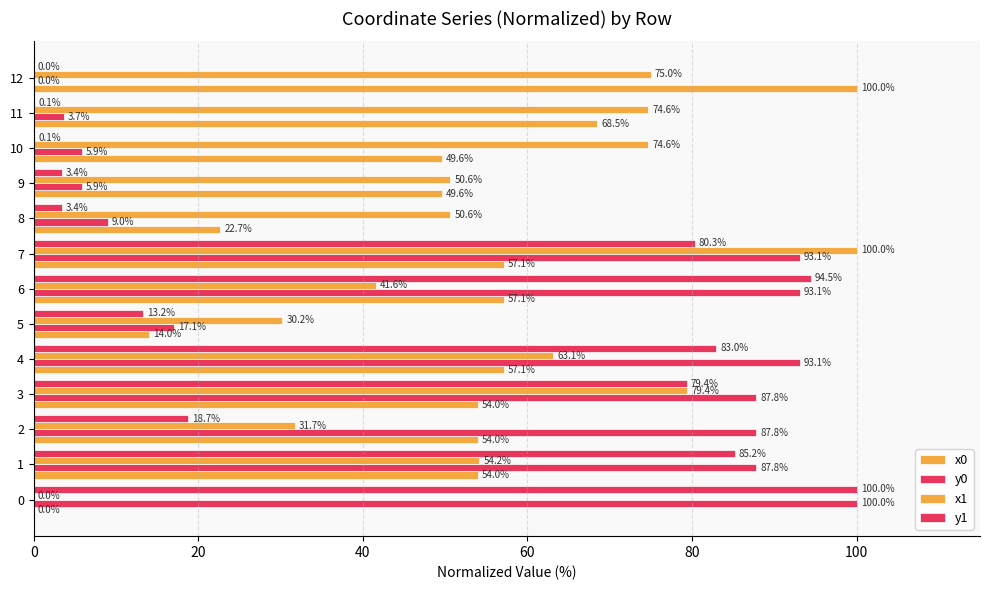

What is the label of the 2nd bar from the right?

11